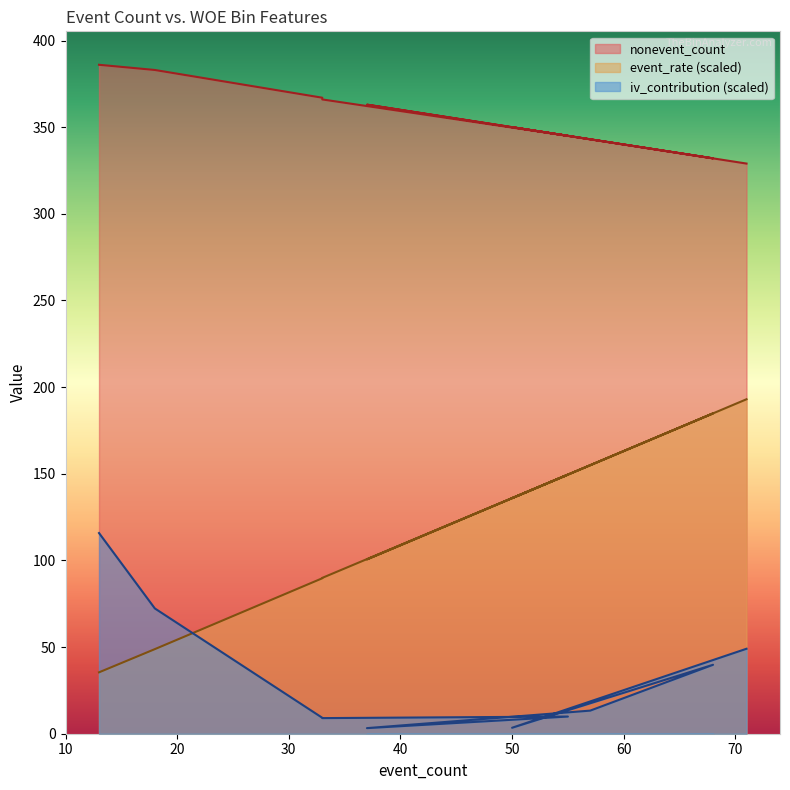

What are all the series names shown in the legend?

nonevent_count, event_rate, iv_contribution